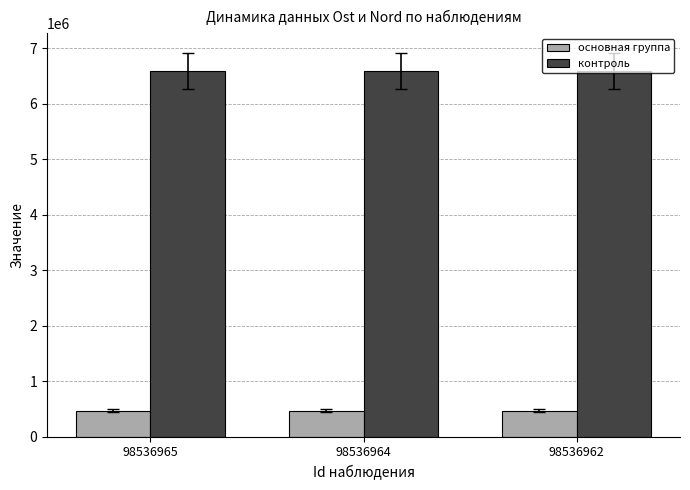

Rank the series at 98536965 from lowest to highest value.

основная группа, контроль